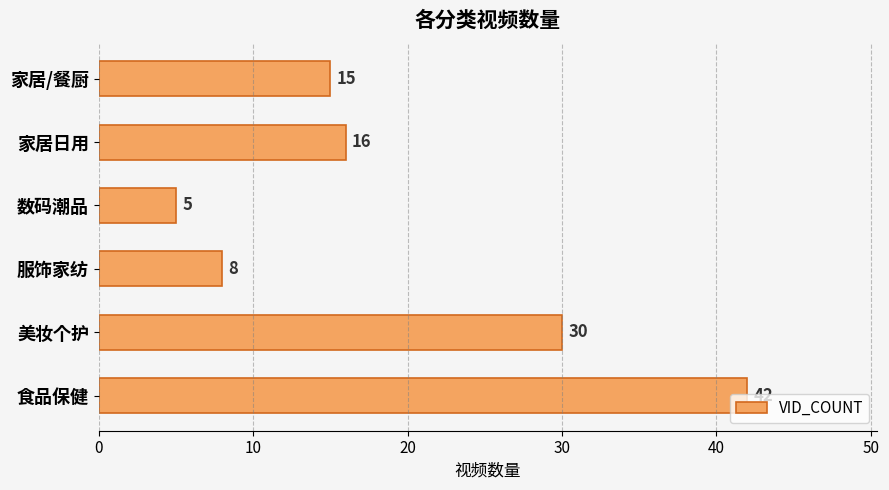

At which label is the value closest to 23?

家居日用